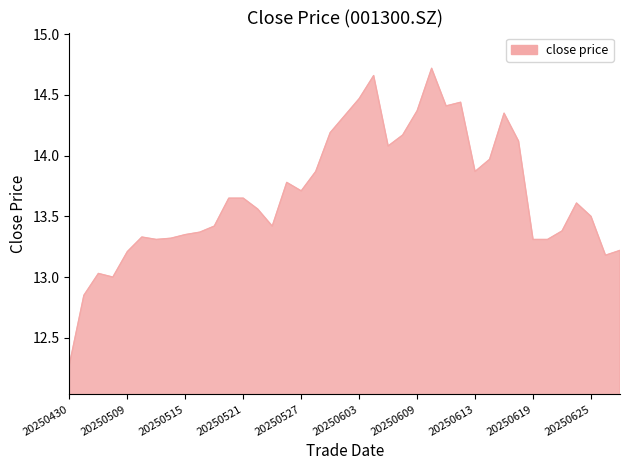

What is the difference between the maximum and minimum values?

2.4